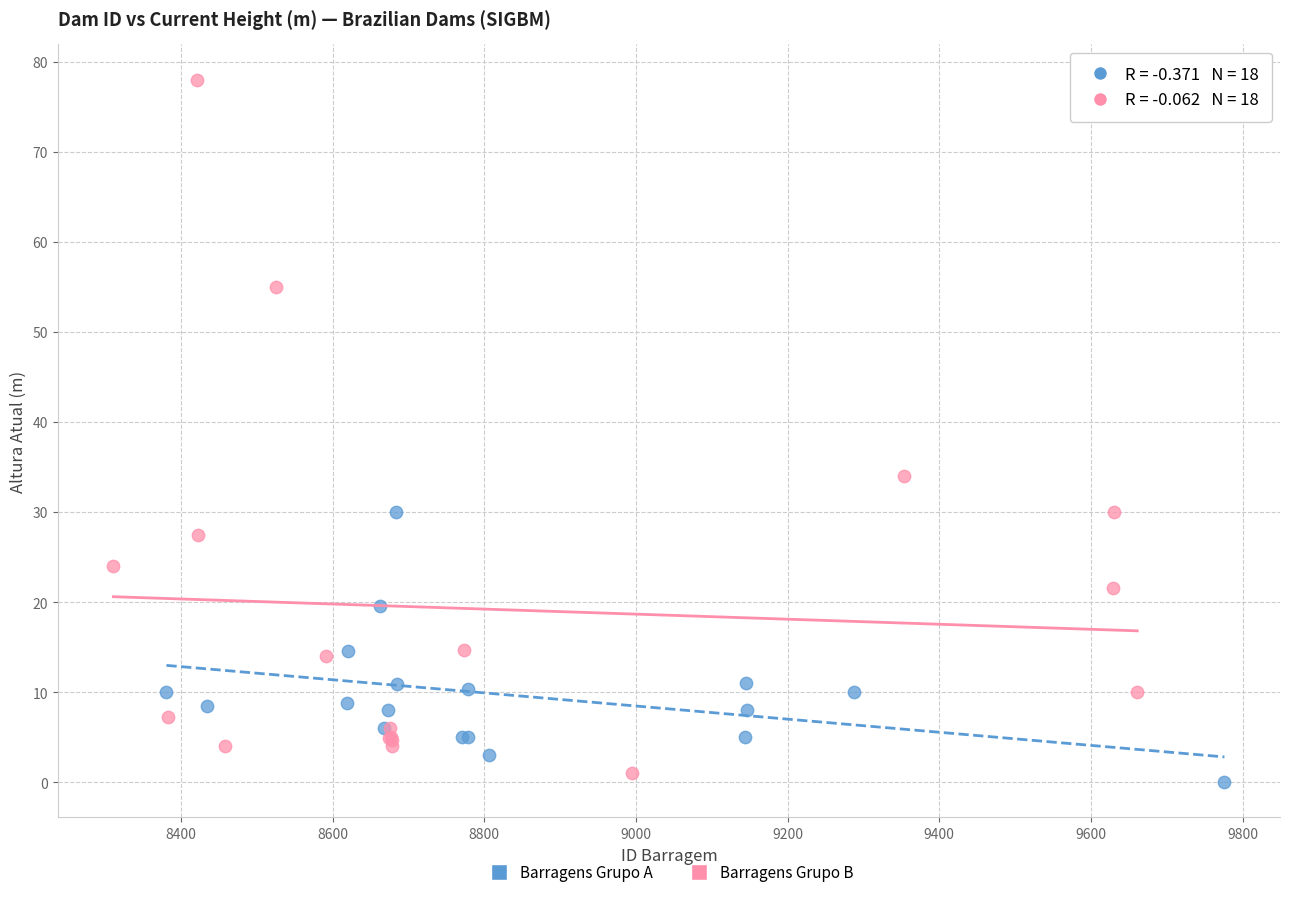

Which series reaches the maximum Y coordinate?

Barragens Grupo B